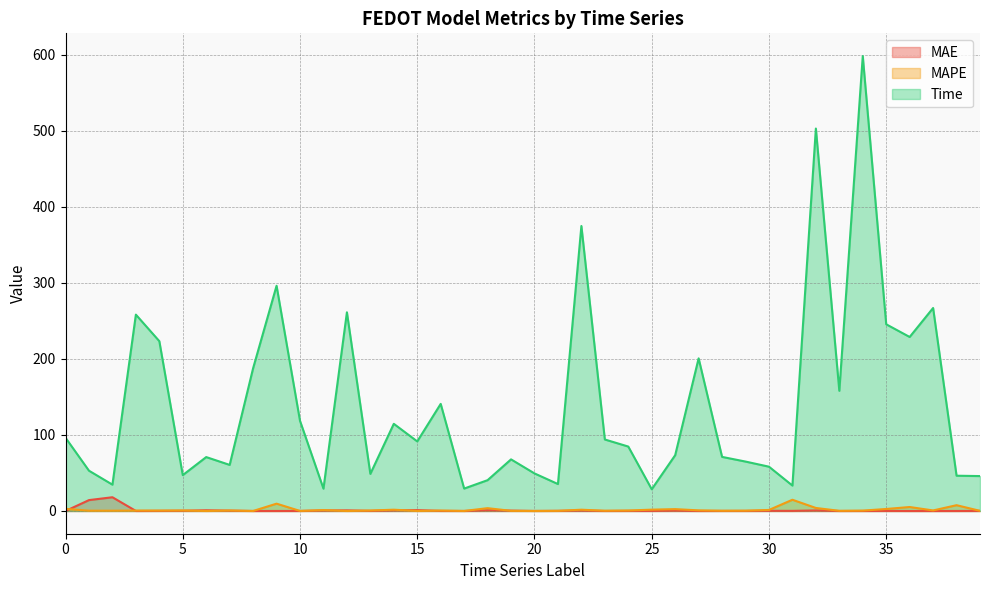

Reading right to left, transcribe all the data shown in this chart.

MAE: 39=0.1	38=0.0	37=0.0	36=0.0	35=0.1	34=0.0	33=0.0	32=0.7	31=0.1	30=0.2	29=0.1	28=0.1	27=0.0	26=0.4	25=0.1	24=0.1	23=0.0	22=0.5	21=0.2	20=0.0	19=0.5	18=0.9	17=0.0	16=0.1	15=1.1	14=0.7	13=0.2	12=0.8	11=0.6	10=0.1	9=0.0	8=0.0	7=0.4	6=0.9	5=0.3	4=0.2	3=0.0	2=18.1	1=14.3	0=0.0
MAPE: 39=0.2	38=7.6	37=0.7	36=5.2	35=2.6	34=0.5	33=0.2	32=4.0	31=14.8	30=1.3	29=0.4	28=0.3	27=0.8	26=2.4	25=1.7	24=0.6	23=0.3	22=1.7	21=0.2	20=0.0	19=0.2	18=3.7	17=0.0	16=0.5	15=0.0	14=1.7	13=0.6	12=0.0	11=1.2	10=0.1	9=9.6	8=0.0	7=0.6	6=0.0	5=0.6	4=0.5	3=0.5	2=0.4	1=0.4	0=2.8
Time: 39=45.9	38=46.4	37=266.8	36=228.7	35=245.4	34=598.0	33=158.0	32=502.7	31=33.4	30=58.2	29=65.0	28=71.1	27=200.6	26=73.3	25=28.5	24=84.7	23=94.0	22=374.6	21=35.4	20=49.4	19=67.8	18=40.5	17=29.5	16=140.8	15=91.5	14=114.6	13=48.8	12=261.2	11=29.4	10=118.5	9=296.1	8=187.7	7=60.6	6=70.9	5=47.1	4=223.2	3=258.1	2=34.6	1=52.9	0=96.3